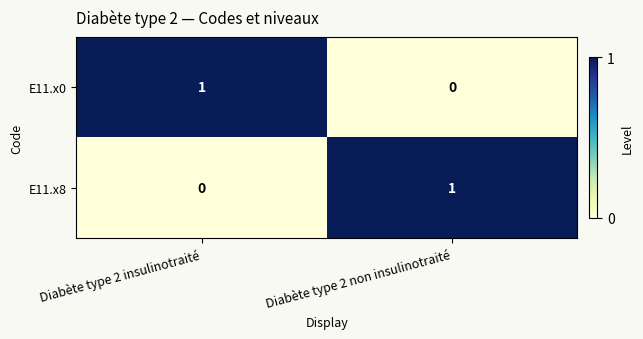

Which category has the lowest value in the E11.x0 series?

Diabète type 2 non insulinotraité